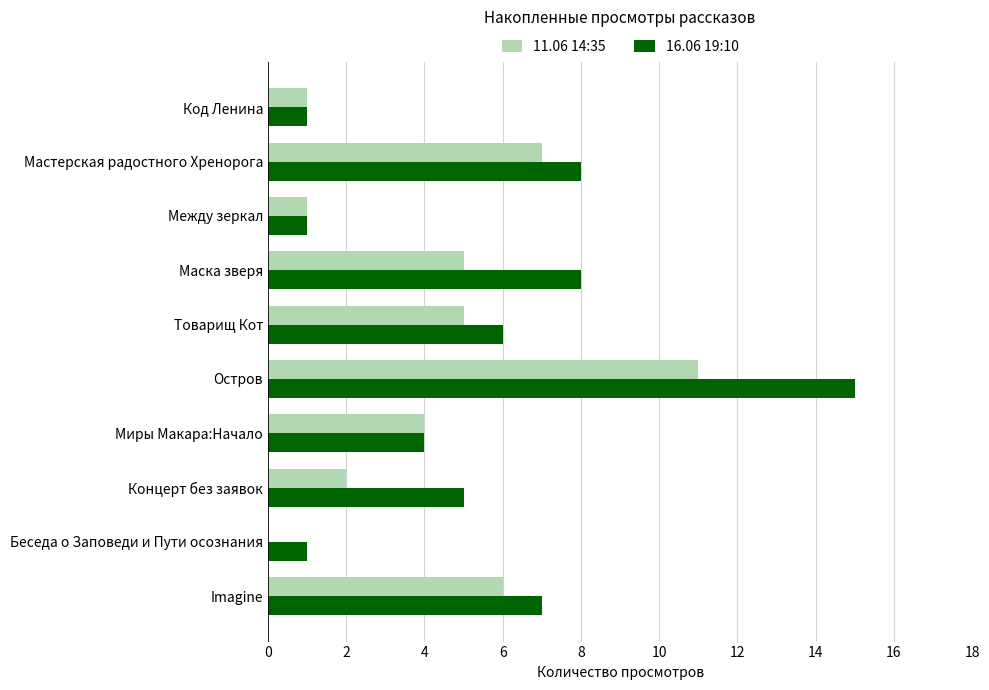

Which series has the largest total across all categories?

16.06 19:10